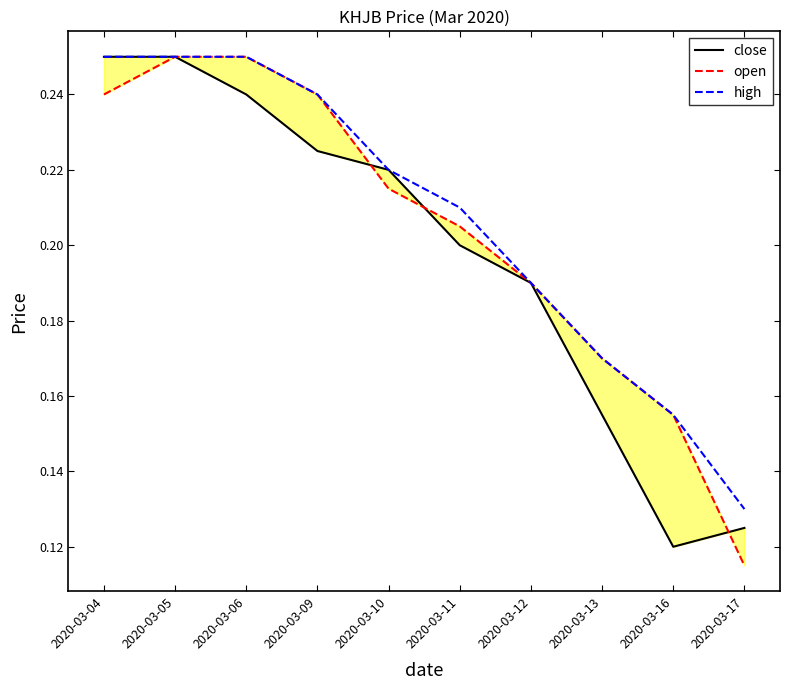

What are all the series names shown in the legend?

close, open, high